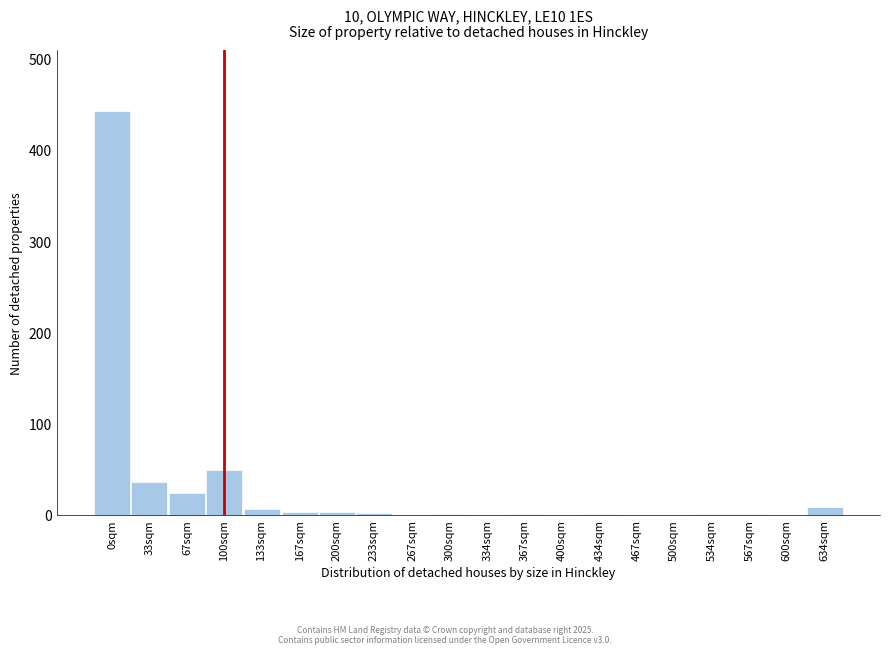

Which category has the highest value across all series?

0sqm